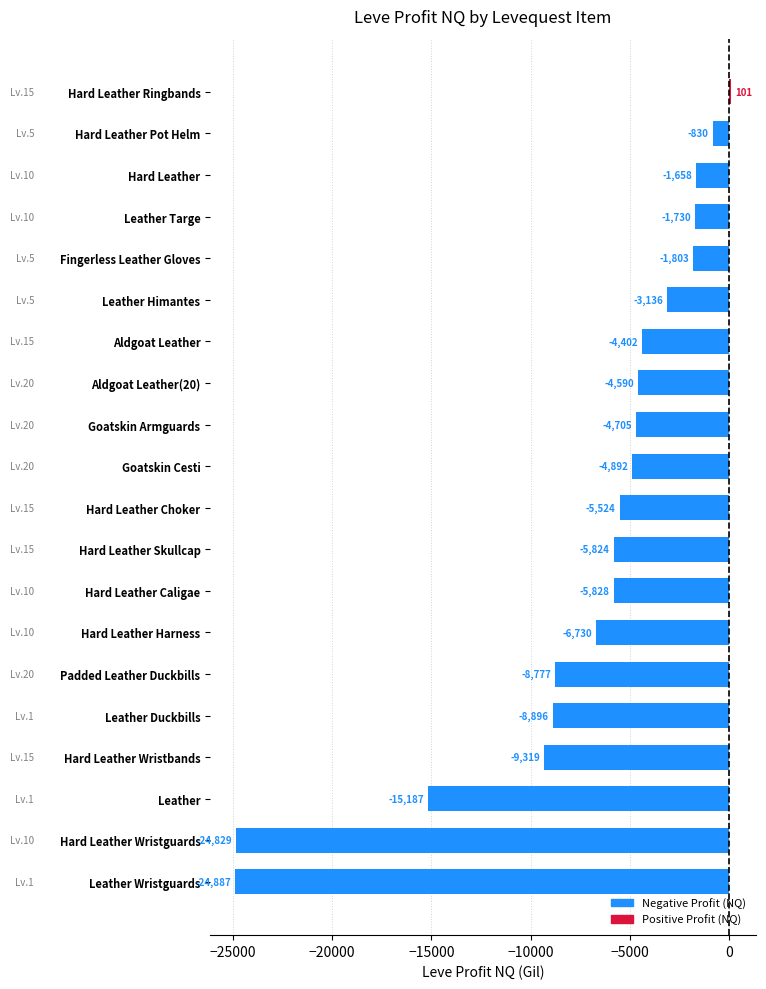

How many bars are there in total?

20